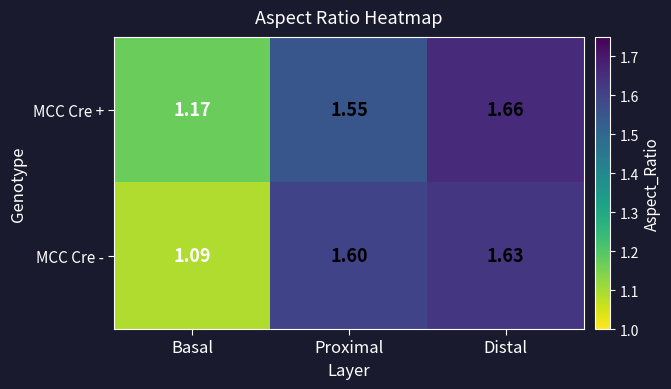

List the series in order of their overall mean, lowest first.

MCC Cre -, MCC Cre +